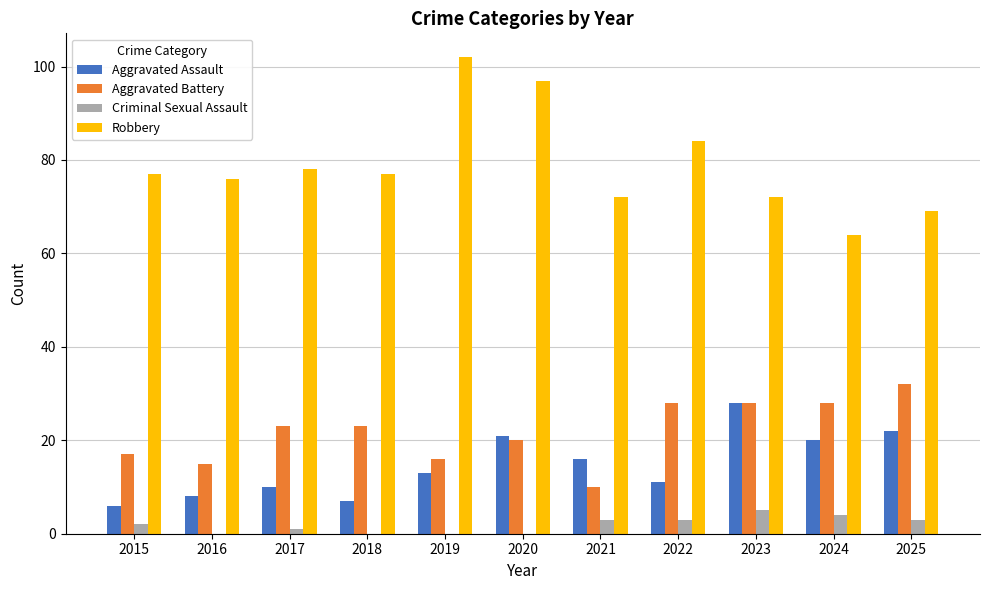

What is the sum of the Robbery values at 2019 and 2016?

178